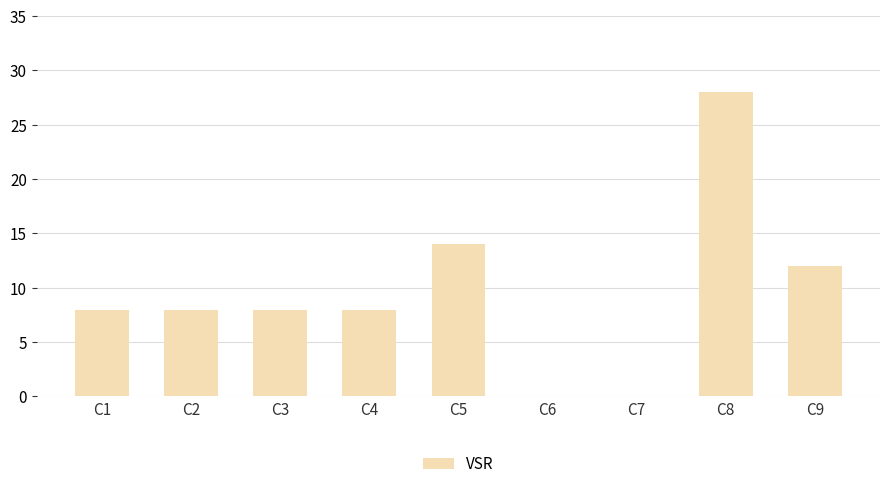

Where is the data nearest to the value 14?

C5